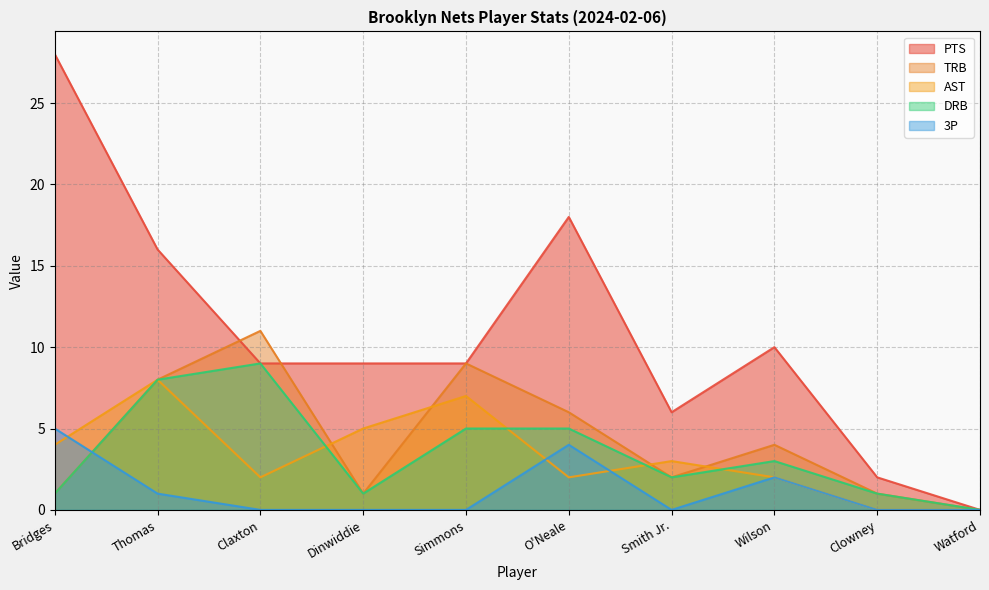

Which series has the largest total across all categories?

PTS